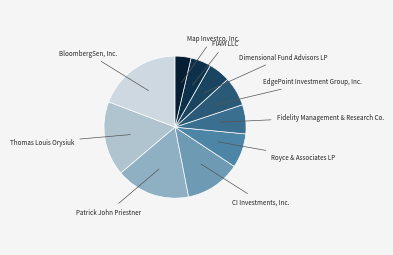

Which category has the smallest portion of the pie?

Map Investco, Inc.